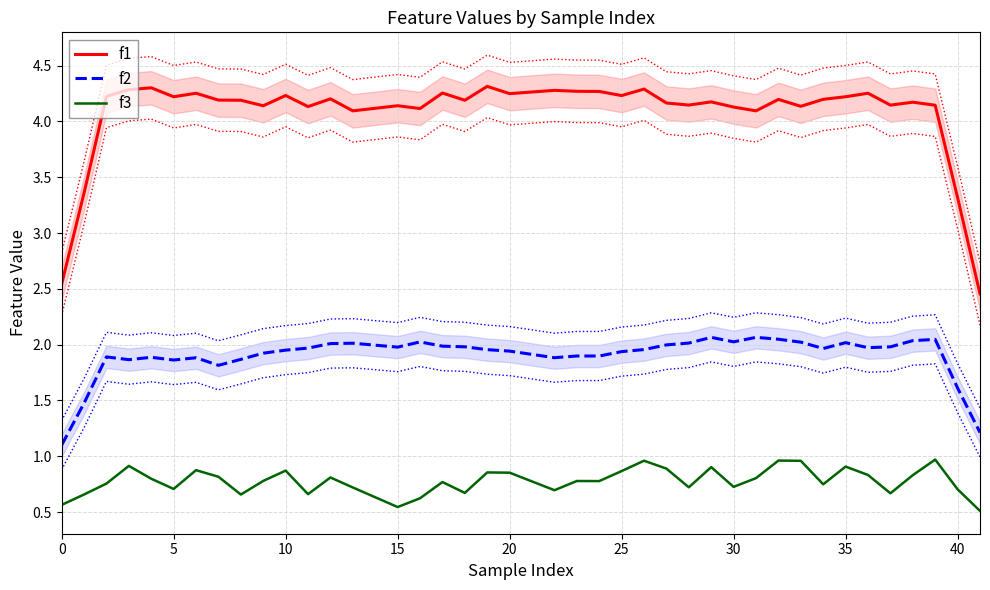

In f1, how many points are higher than both neighbors (excluding endpoints)?

13